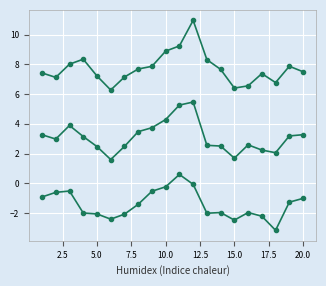

Is this an area chart (filled region under the line)?

No